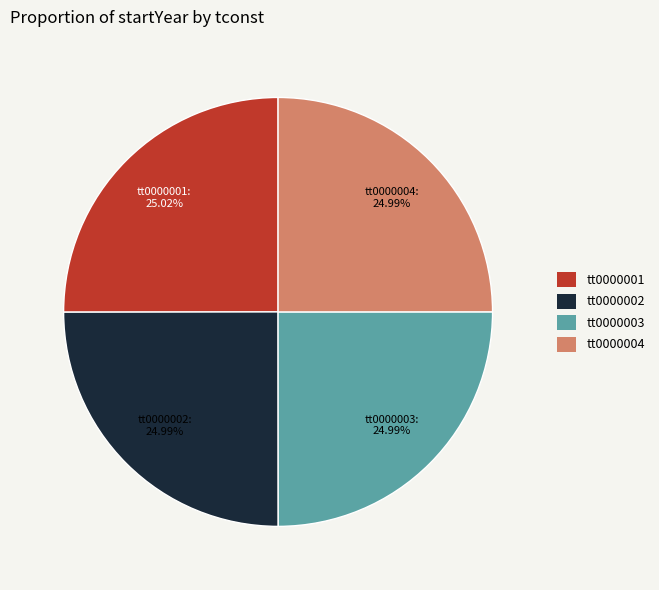

What percentage do tt0000002 and tt0000001 together represent?

50.0%